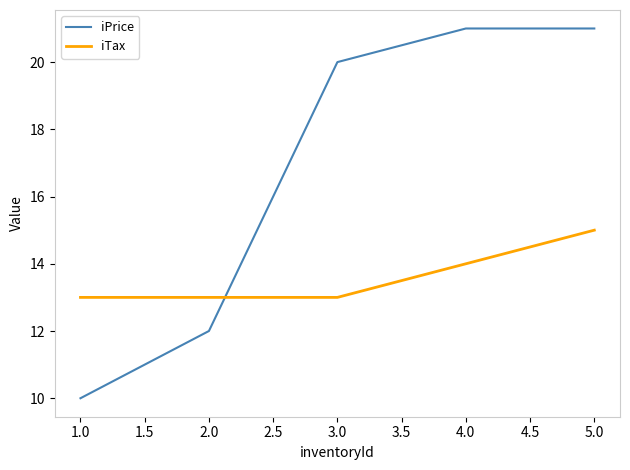

What is the lowest value of the iTax series?

13